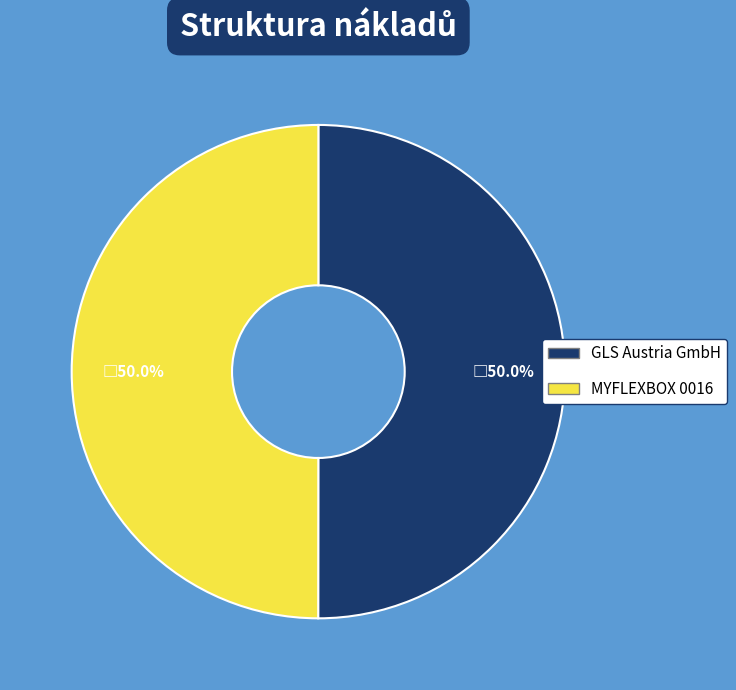

How many slices are in this pie chart?

2